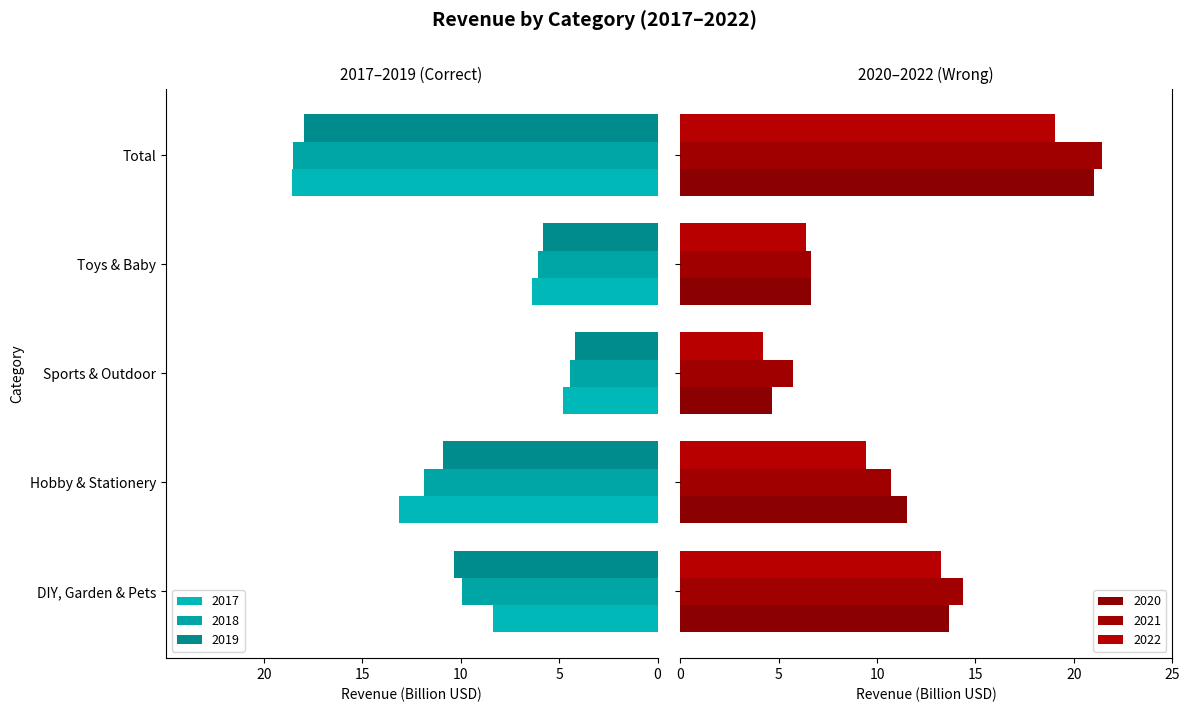

The 2019 series shows -3.1 at Toys & Baby. True or false?

False